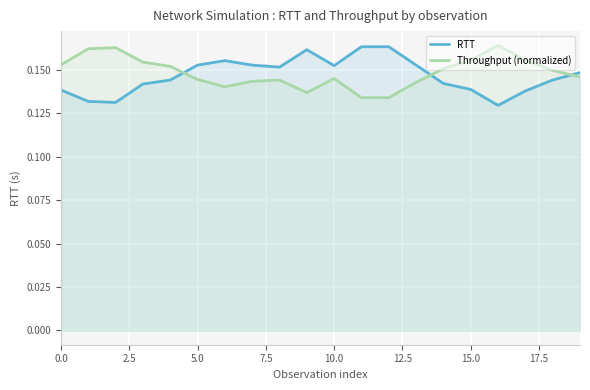

What is the approximate value of Throughput (normalized) at 15?

0.2